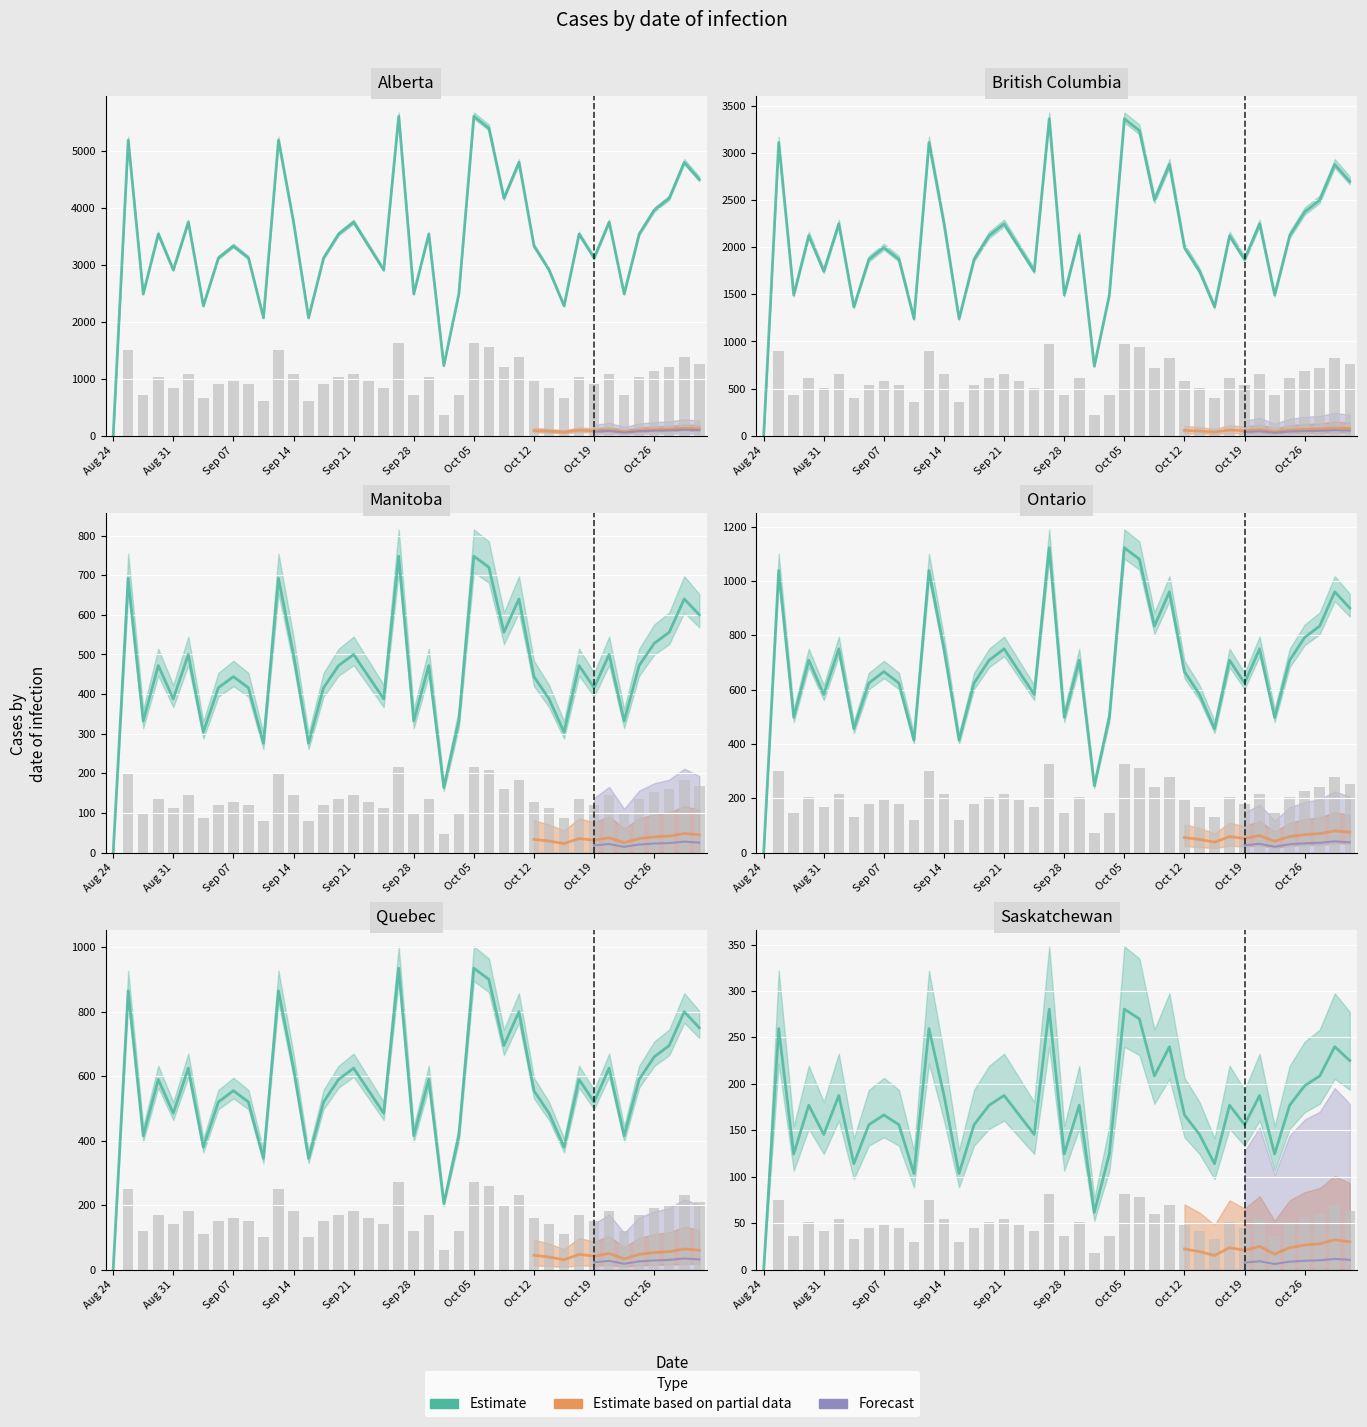

Is it true that values equals 666.0 at Sep 07?

True